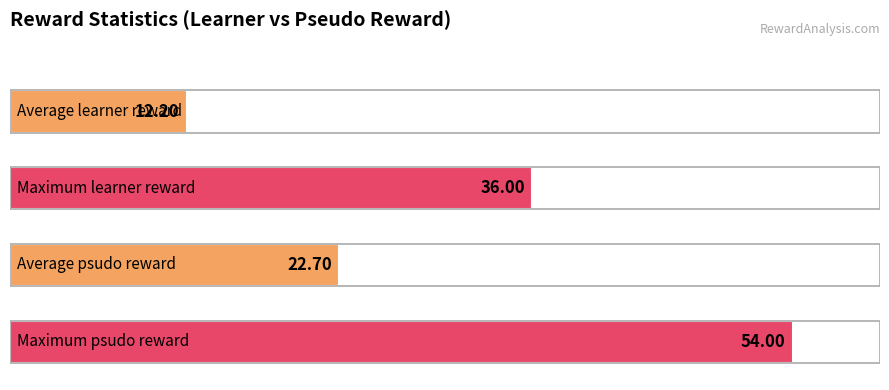

Does the chart contain any negative values?

No